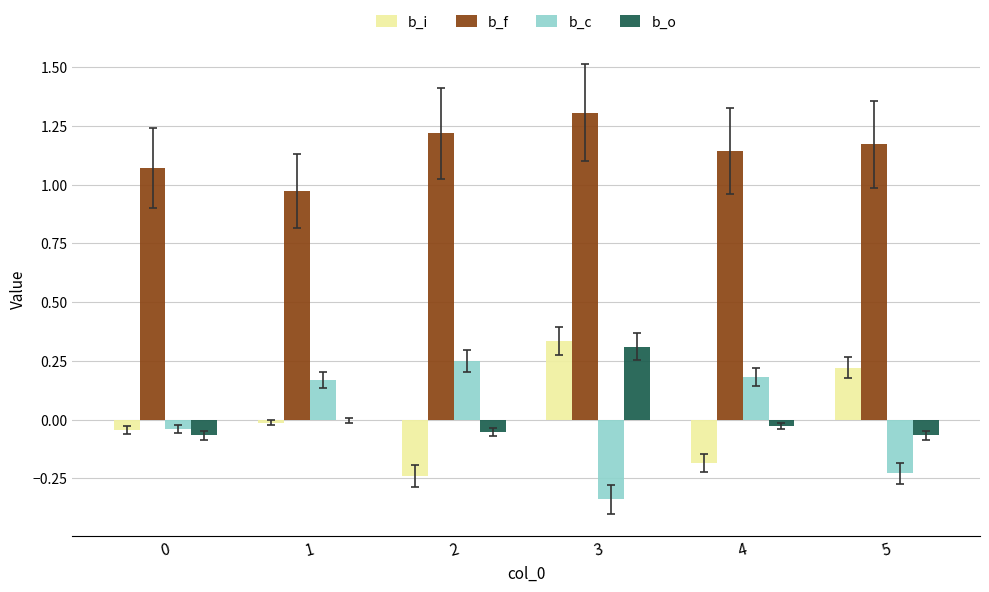

At which label does b_o reach its peak?

3